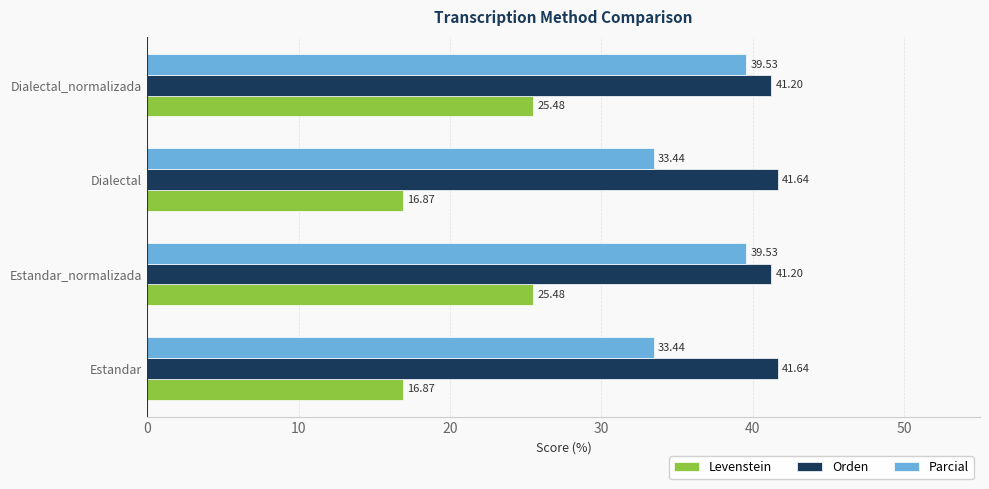

What is the maximum value for Levenstein?

25.5